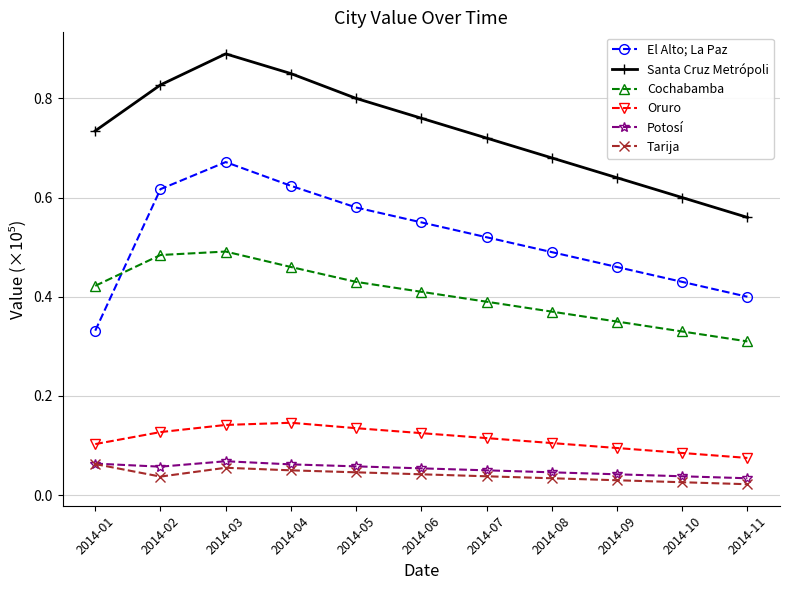

True or false: Santa Cruz Metrópoli has a value of 0.6 at 2014-09.

True